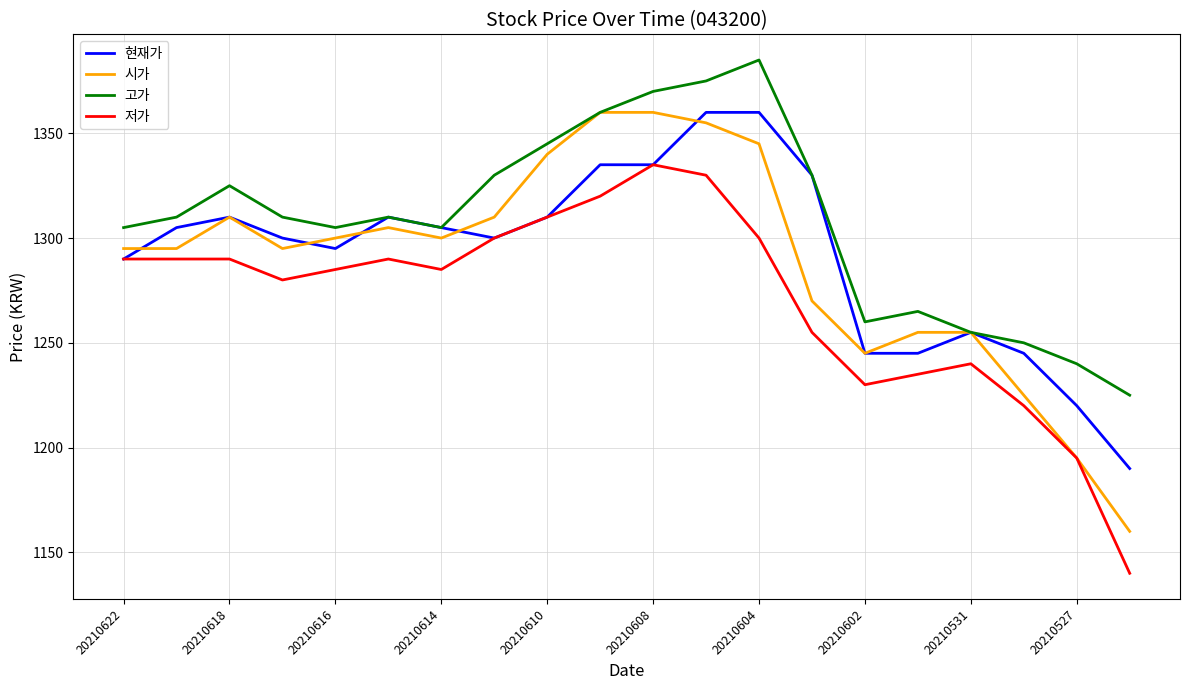

Which series has the largest total across all categories?

고가